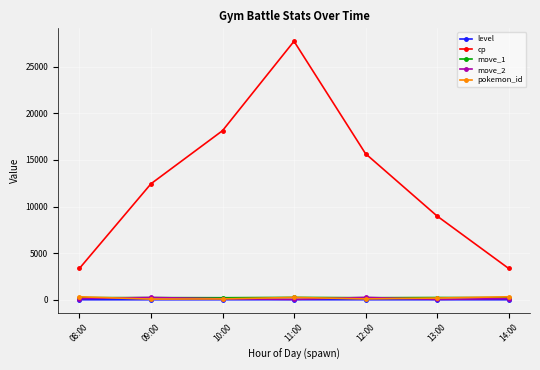

True or false: cp and move_1 intersect in this chart.

False